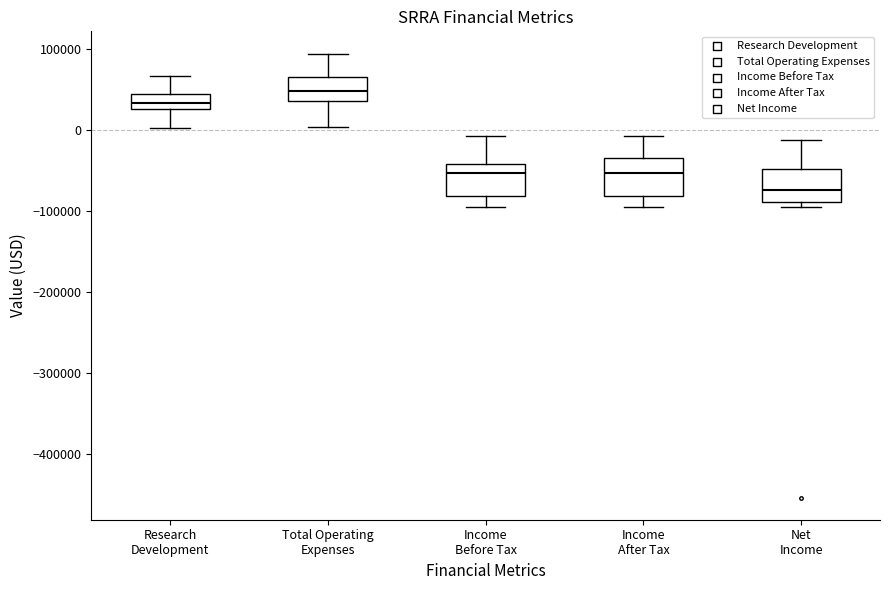

Reading left to right, transcribe this box plot: for each box, give where its median line is, the range the box spans, and where its two whiskers end, as read against the y-axis. The values are not printed on the chart, so give them approximately, as read against the axis.

Research Development: median 30000 (inside the box), box 30000 to 50000, whiskers 0 to 70000
Total Operating Expenses: median 50000, box 40000 to 70000, whiskers 0 to 90000
Income Before Tax: median -50000, box -80000 to -40000, whiskers -90000 to -10000
Income After Tax: median -50000, box -80000 to -30000, whiskers -90000 to -10000
Net Income: median -70000, box -90000 to -50000, whiskers -90000 (just below the box's lower edge) to -10000